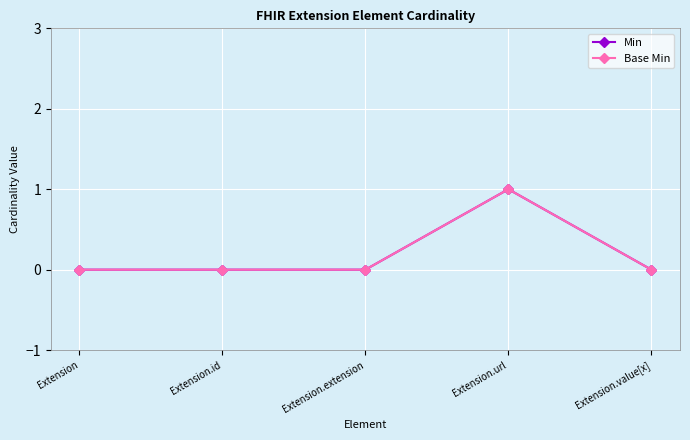

True or false: Base Min and Min intersect in this chart.

False